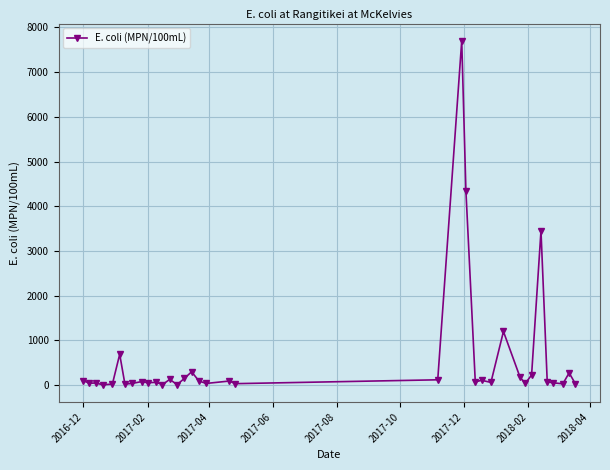

What is the difference between the maximum and second lowest values?

7688